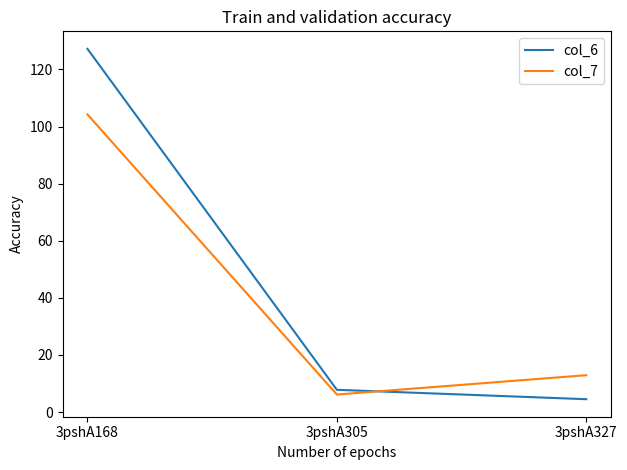

Reading left to right, list all the values displayed in this chart.

col_6: 127.2	7.8	4.5
col_7: 104.2	6.1	12.9